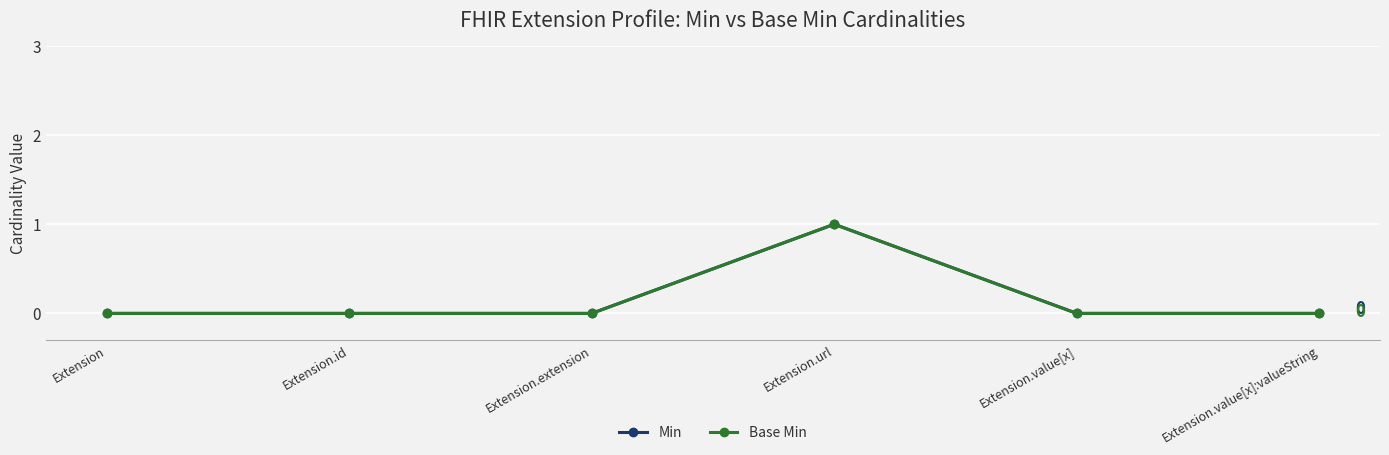

The value of Base Min at Extension.extension is 0. True or false?

True